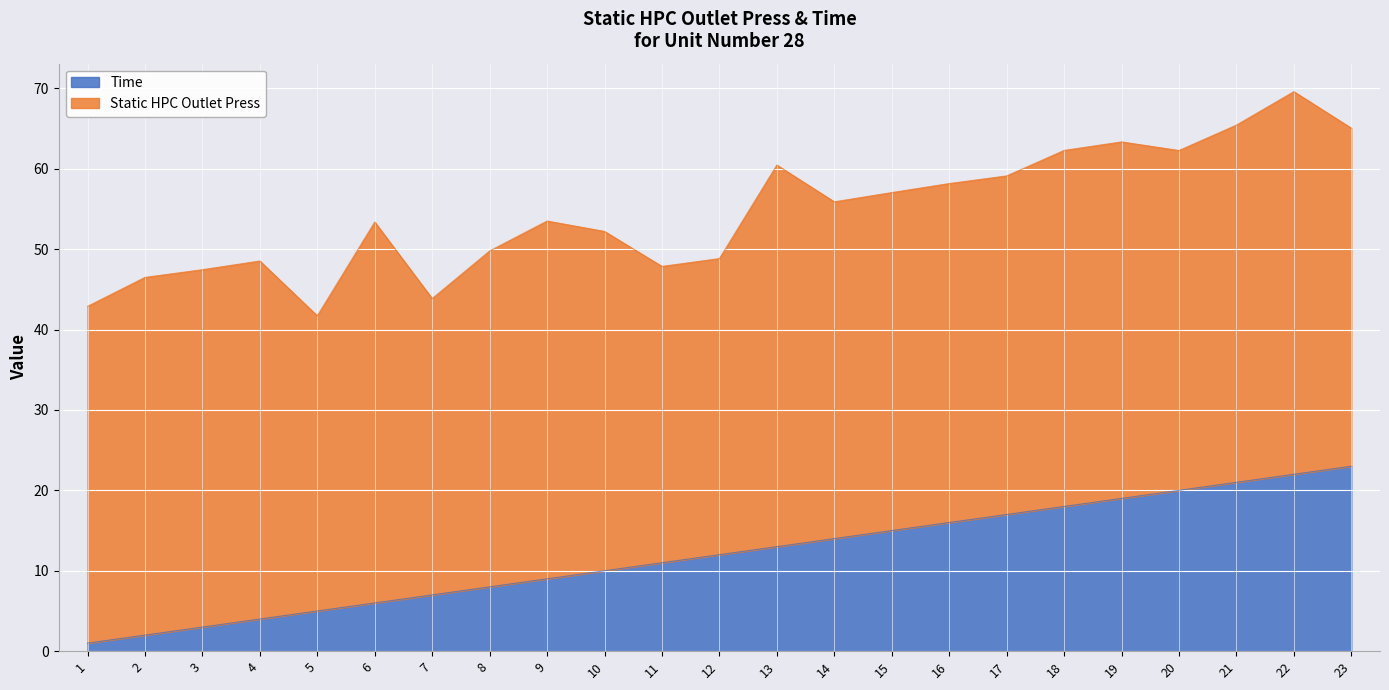

Between 10 and 9, which is larger?

10